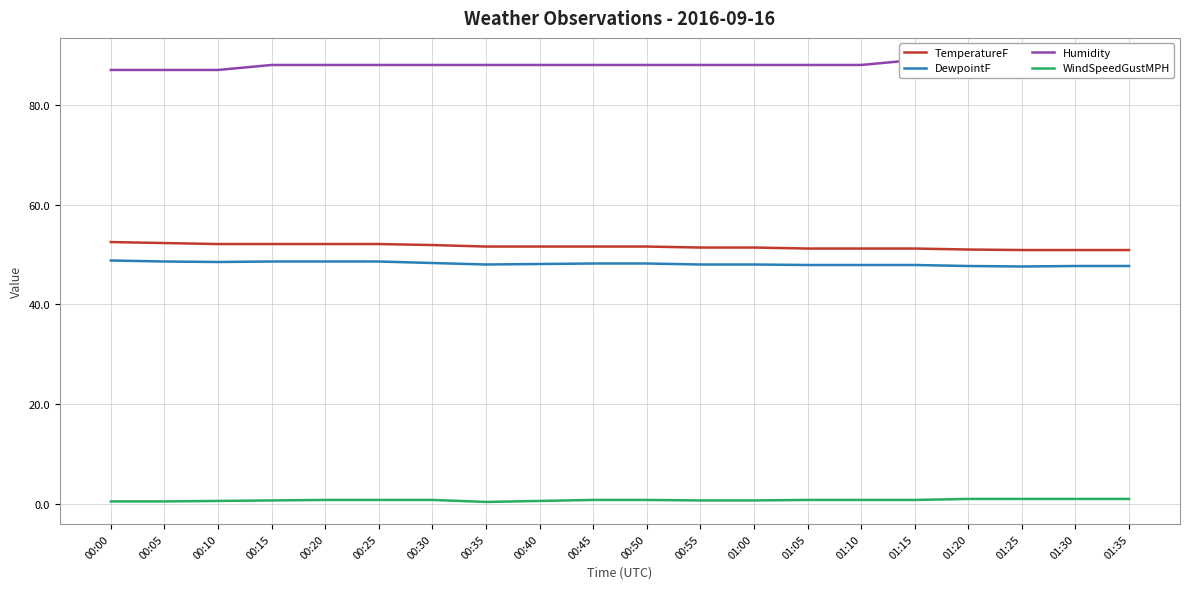

Between 00:55 and 01:20, which series saw the biggest shift?

TemperatureF